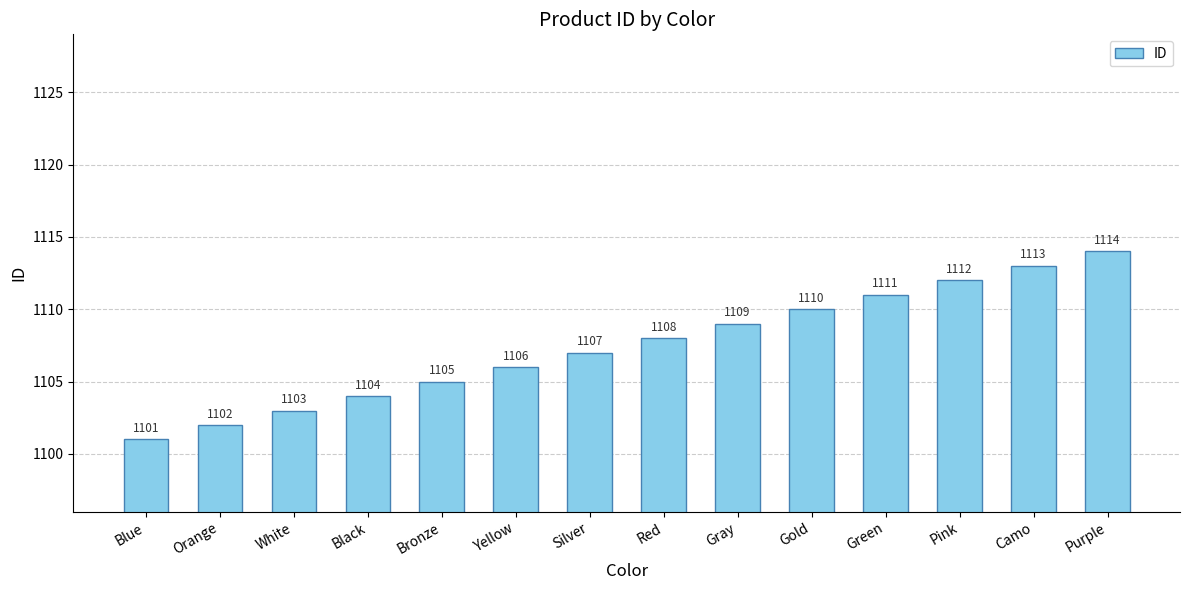

What is the value of the 7th bar from the left?

1107